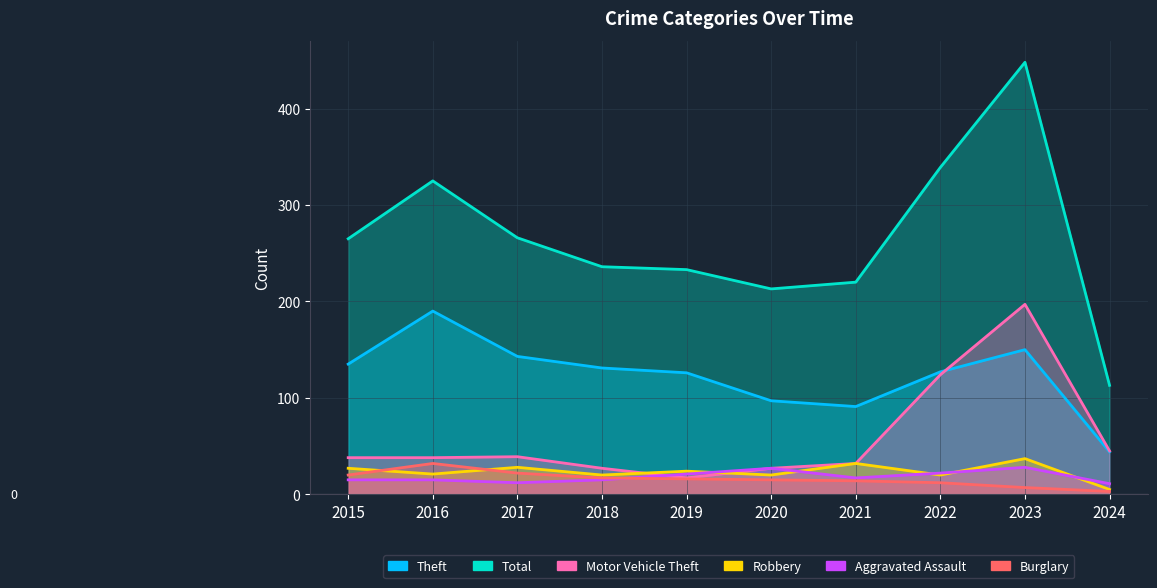

How many interior local peaks does the Robbery series have?

4